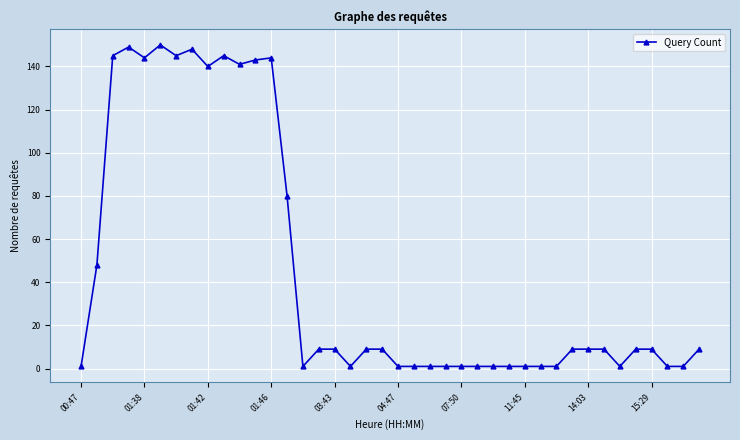

True or false: there are more than 2 points higher than both neighbors.

True